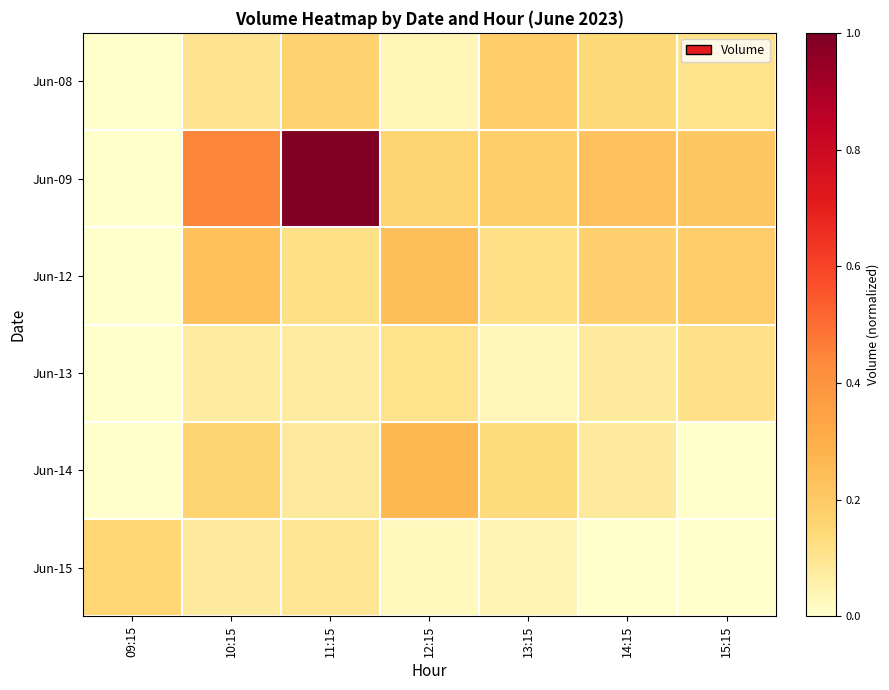

At how many categories does at least one series exceed 0?

7